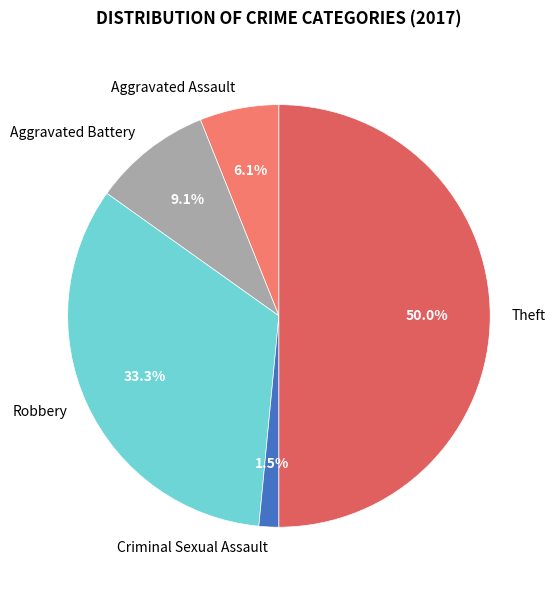

Which has a higher value, Aggravated Assault or Criminal Sexual Assault?

Aggravated Assault